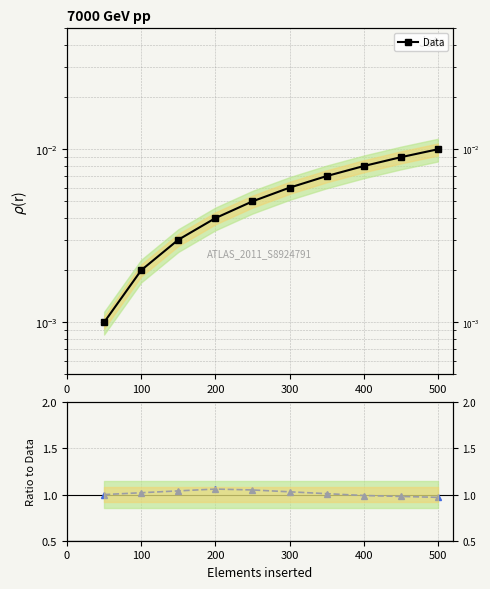

Is it true that Data equals 0.0 at 400?

False